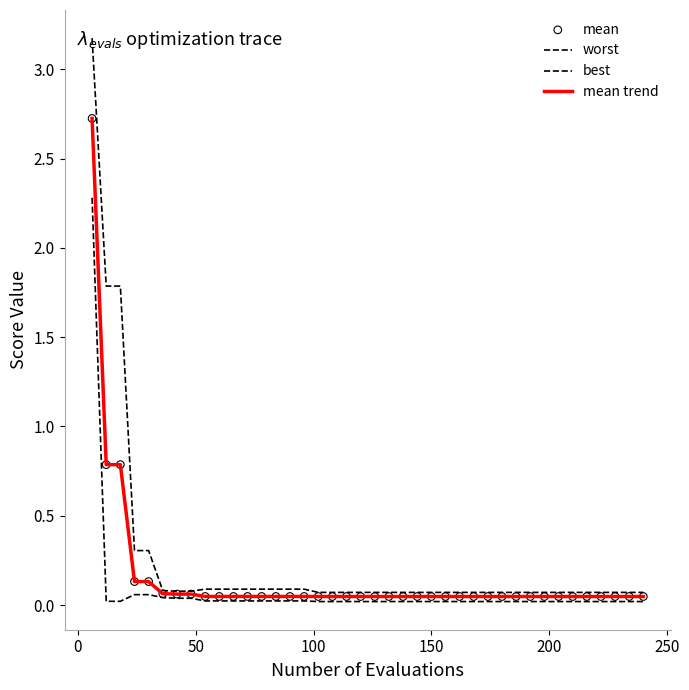

Does the chart have visible grid lines?

No